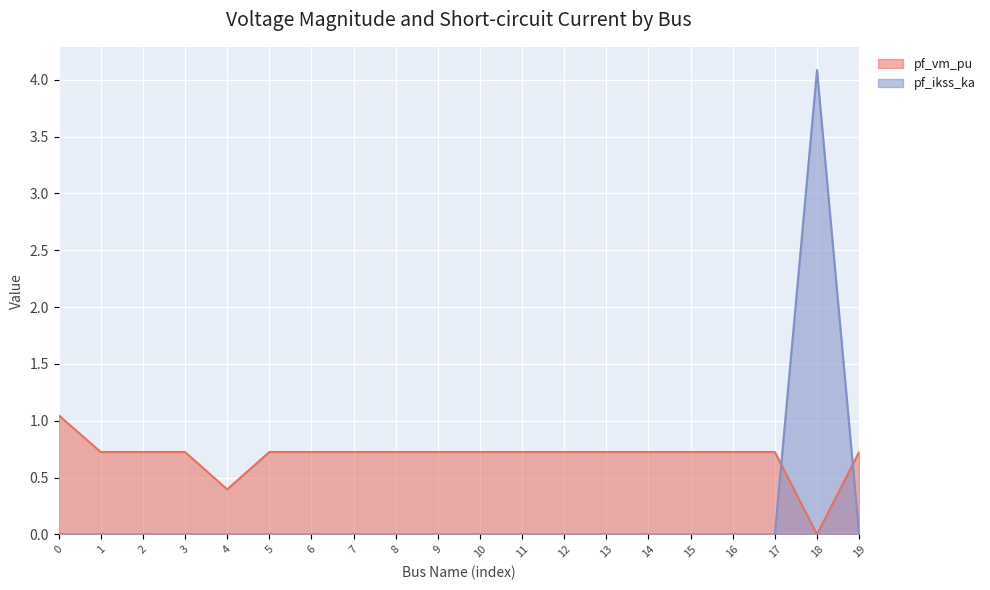

What is the approximate value of pf_vm_pu at 3?

0.7